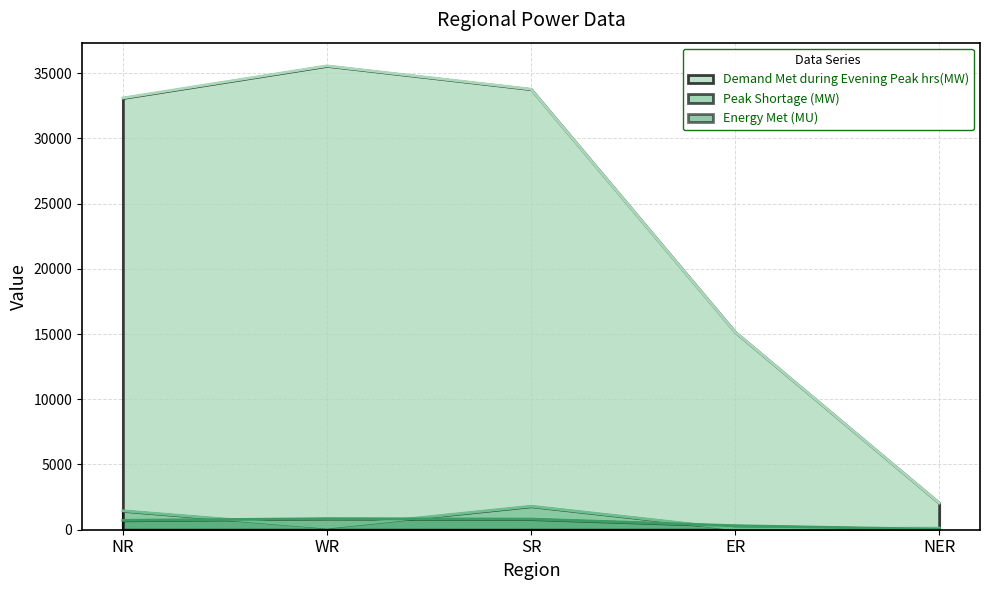

What are all the series names shown in the legend?

Demand Met during Evening Peak hrs(MW), Peak Shortage (MW), Energy Met (MU)